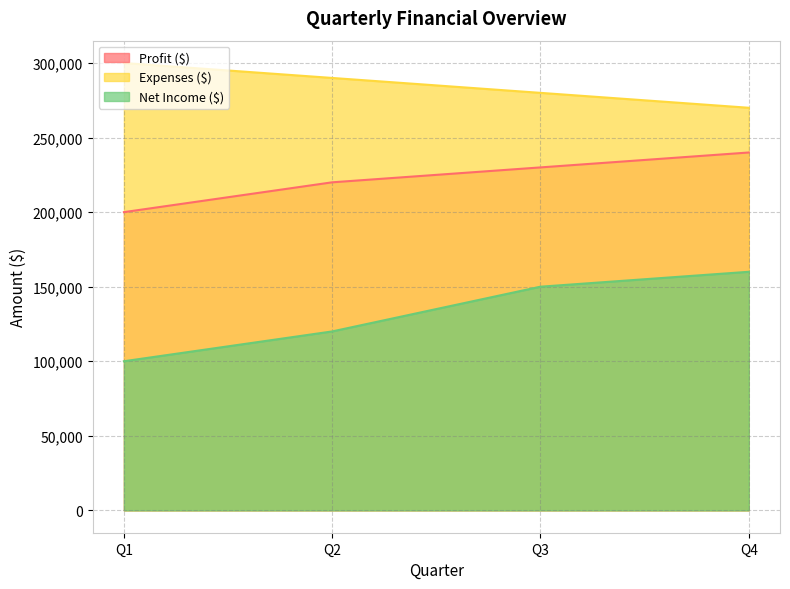

What is the sum of all Expenses ($) values?

1140000